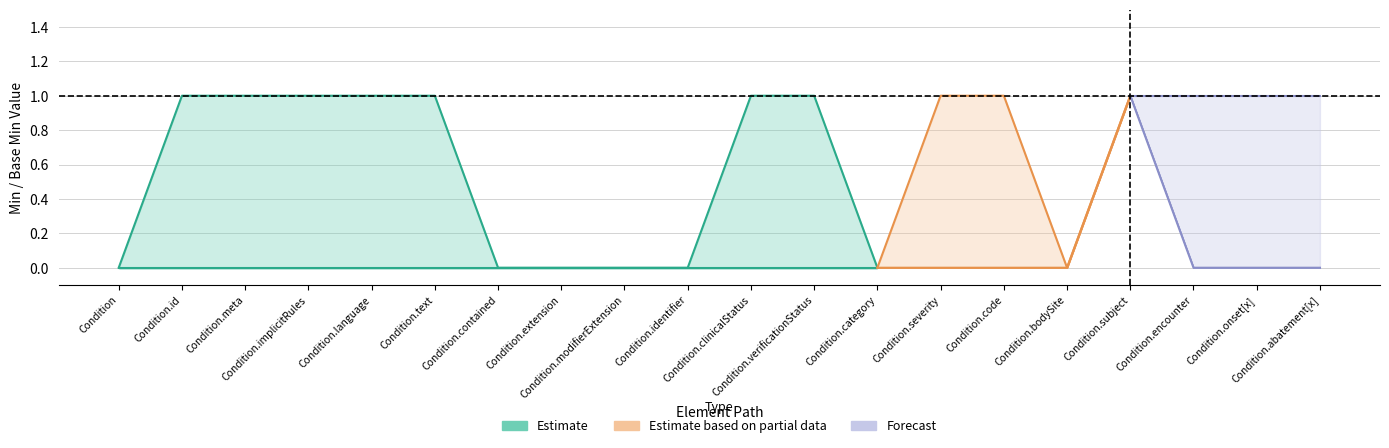

True or false: min_values and base_min_values cross at least once.

False